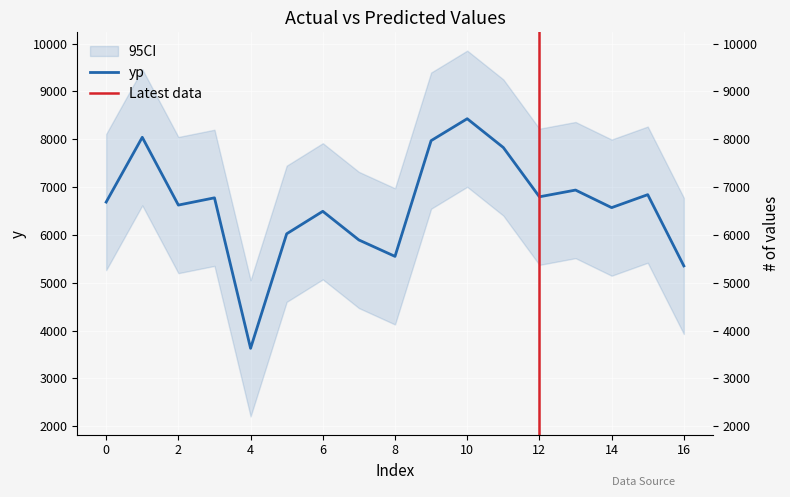

How many interior local peaks (higher than both neighbors) does the data have?

6